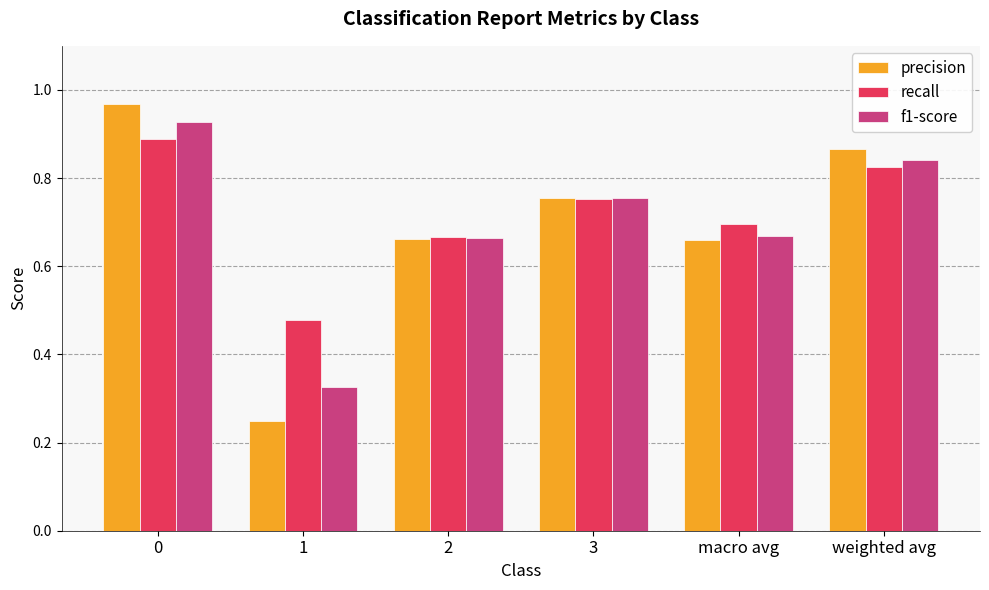

Rank the series at macro avg from highest to lowest value.

recall, f1-score, precision